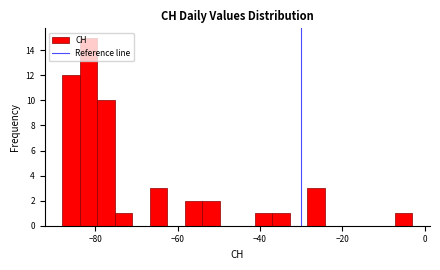

Read against the x-axis, roughly where is the centre of the tallest bar?

-82